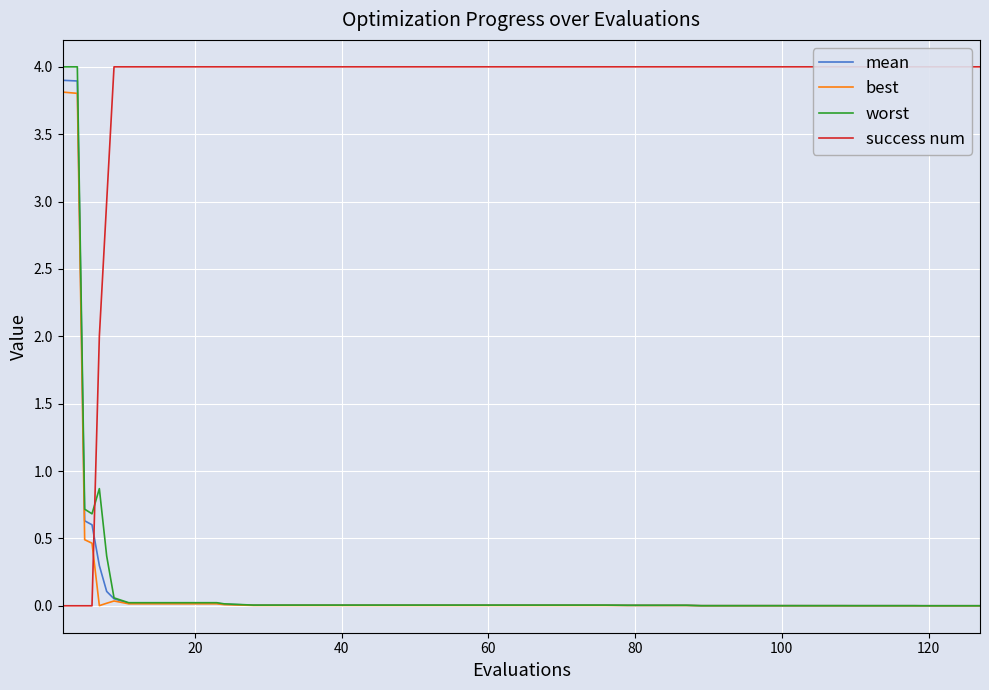

Does the chart display data point markers on the line(s)?

No